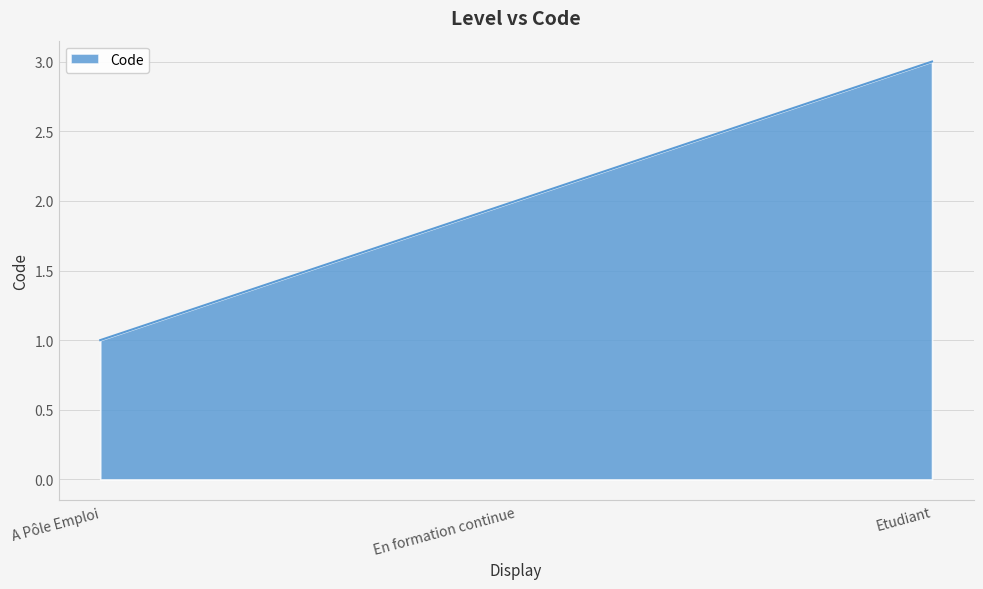

At which category does the chart reach its minimum across all series?

A Pôle Emploi